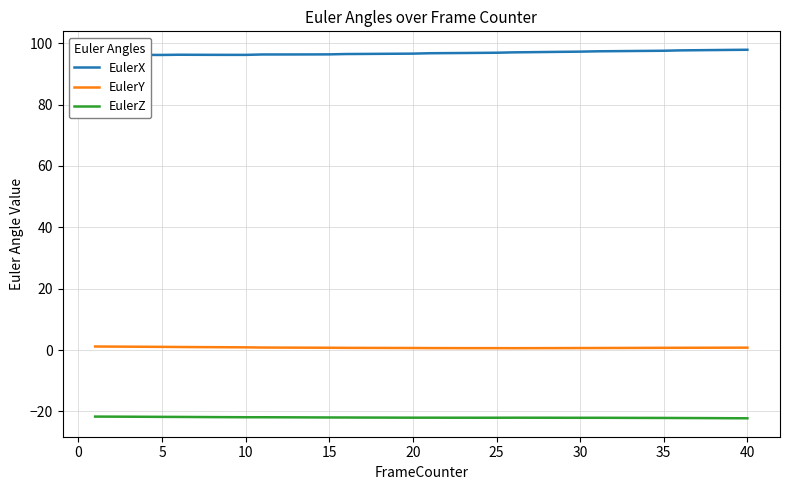

Rank the series by their average value, from lowest to highest.

EulerZ, EulerY, EulerX